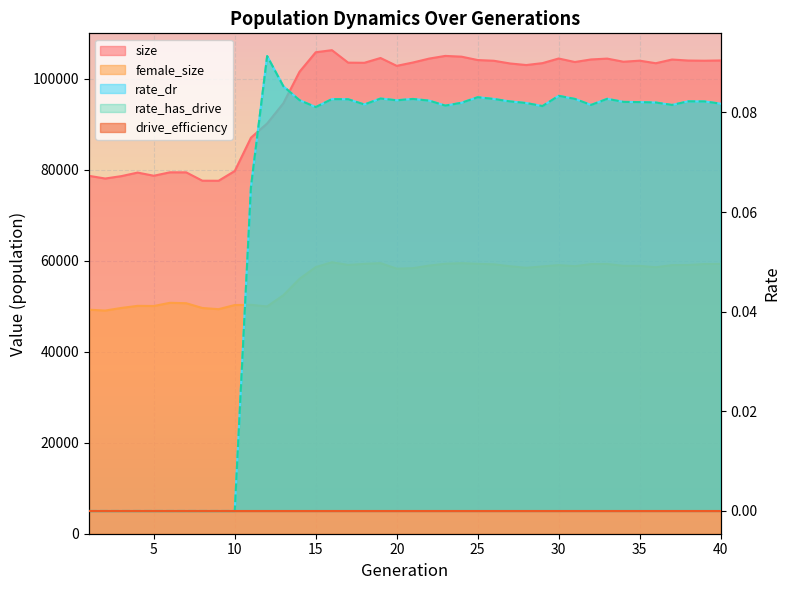

Where does the female_size series first go above 58800?

16